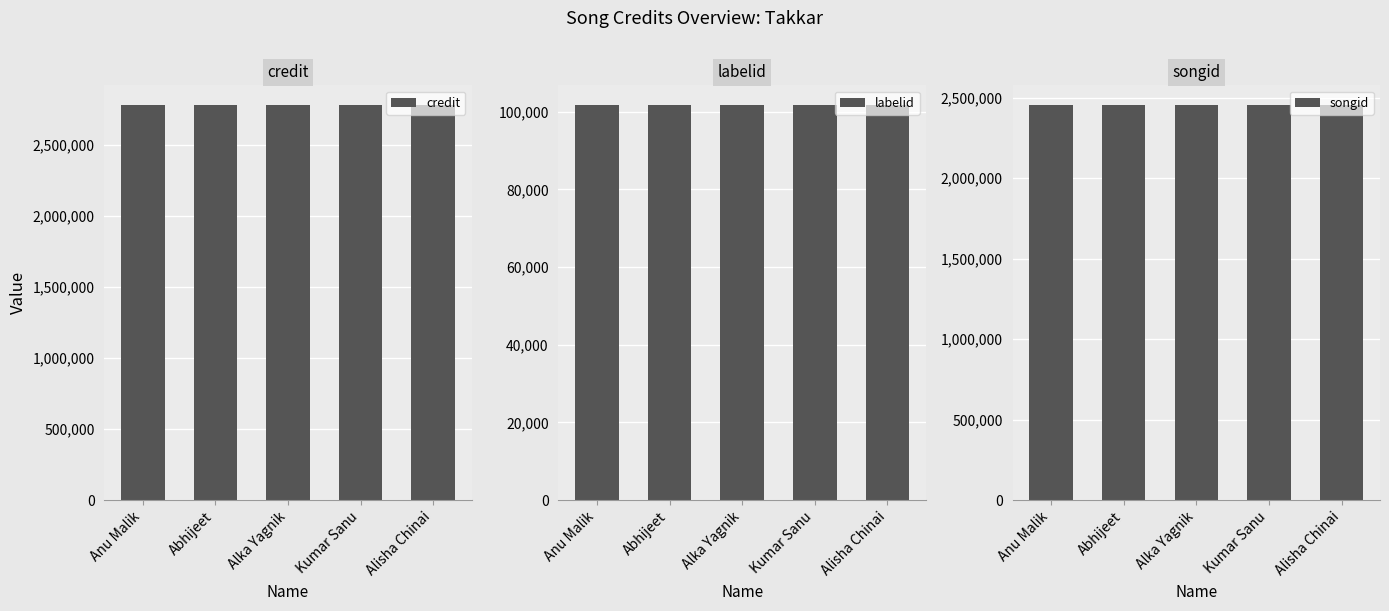

Which series has the largest total across all categories?

credit